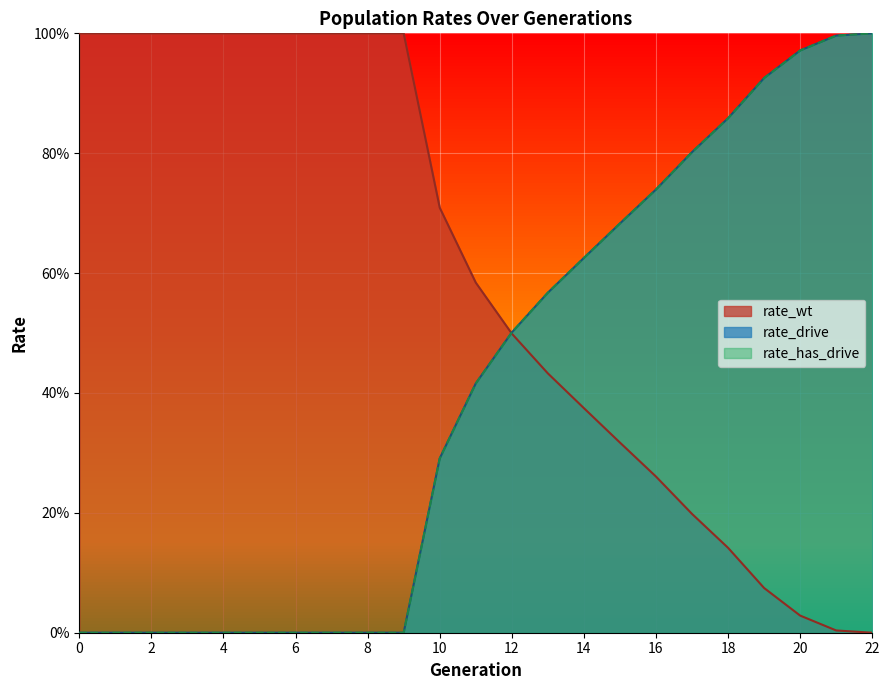

Reading left to right, list all the values displayed in this chart.

rate_wt: 1.0	1.0	1.0	1.0	1.0	1.0	1.0	1.0	1.0	1.0	0.7	0.6	0.5	0.4	0.4	0.3	0.3	0.2	0.1	0.1	0.0	0.0	0.0
rate_drive: 0.0	0.0	0.0	0.0	0.0	0.0	0.0	0.0	0.0	0.0	0.3	0.4	0.5	0.6	0.6	0.7	0.7	0.8	0.9	0.9	1.0	1.0	1.0
rate_has_drive: 0.0	0.0	0.0	0.0	0.0	0.0	0.0	0.0	0.0	0.0	0.3	0.4	0.5	0.6	0.6	0.7	0.7	0.8	0.9	0.9	1.0	1.0	1.0